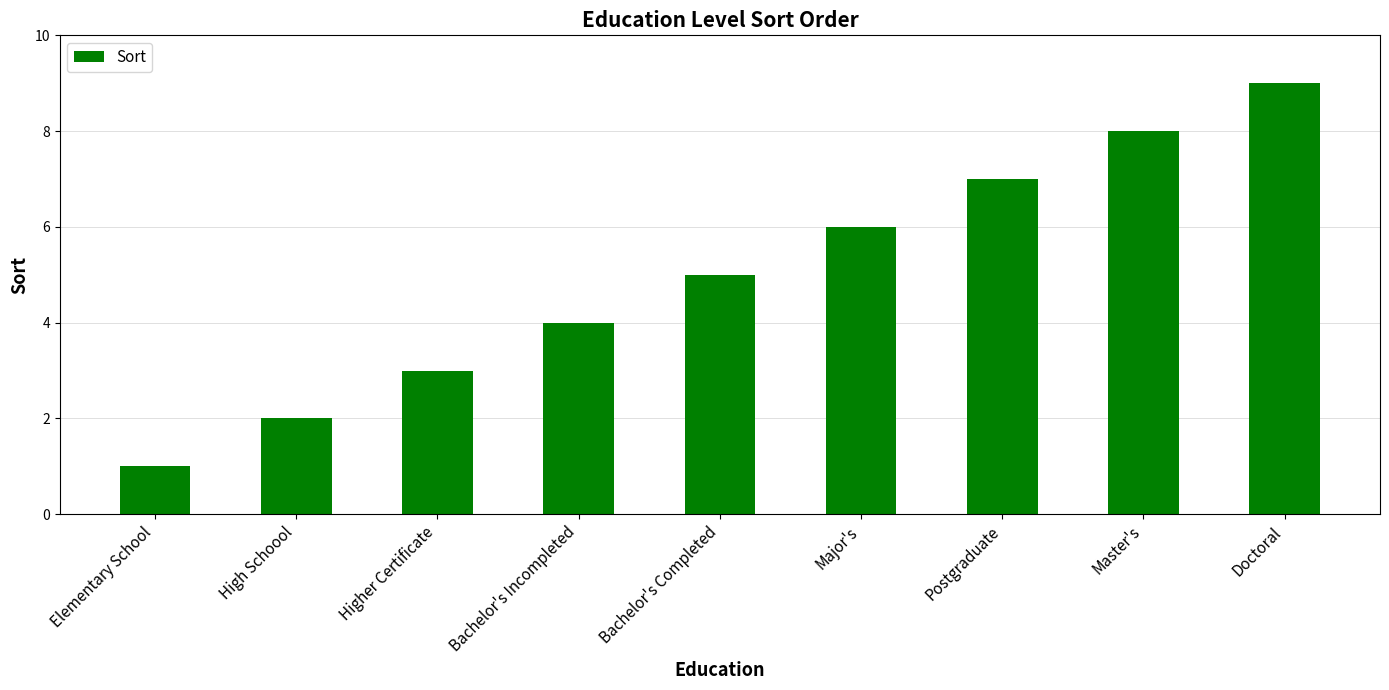

What is the label of the 2nd bar from the left?

High Schoool